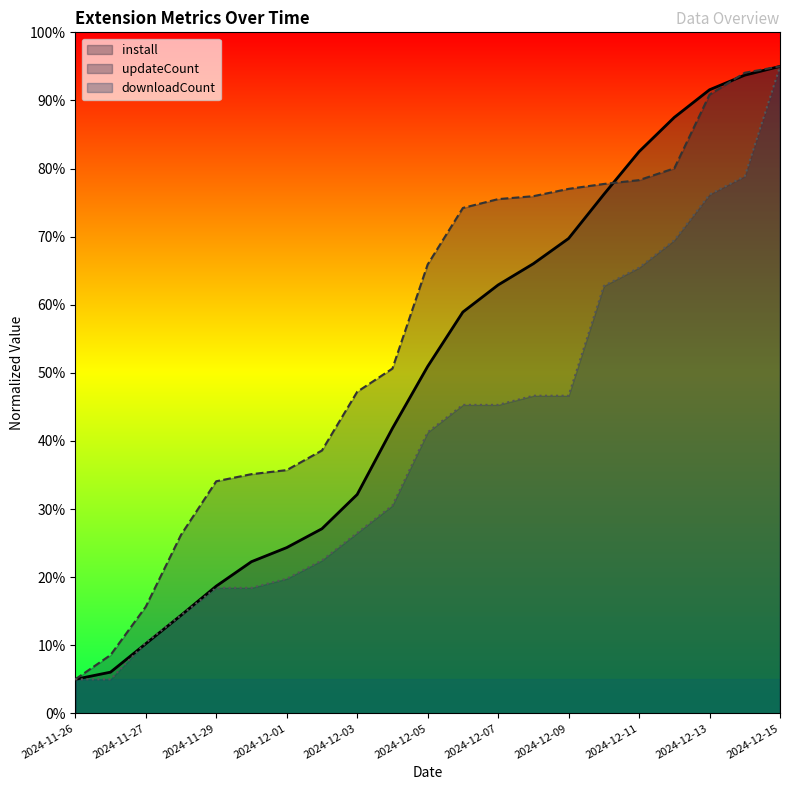

True or false: updateCount and install intersect in this chart.

True